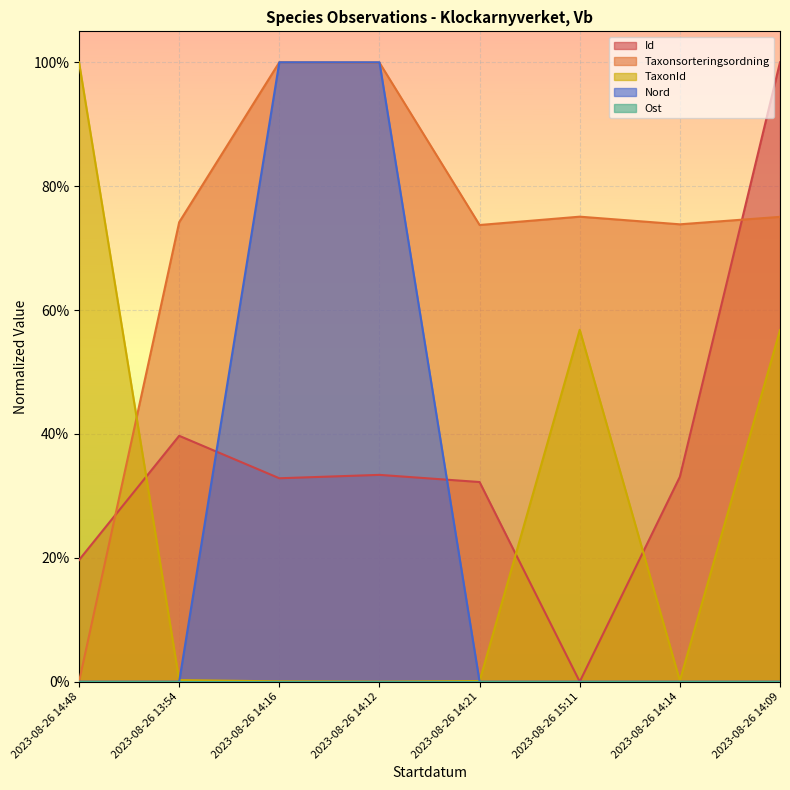

True or false: Nord has a value of 0.4 at 2023-08-26 14:48.

False